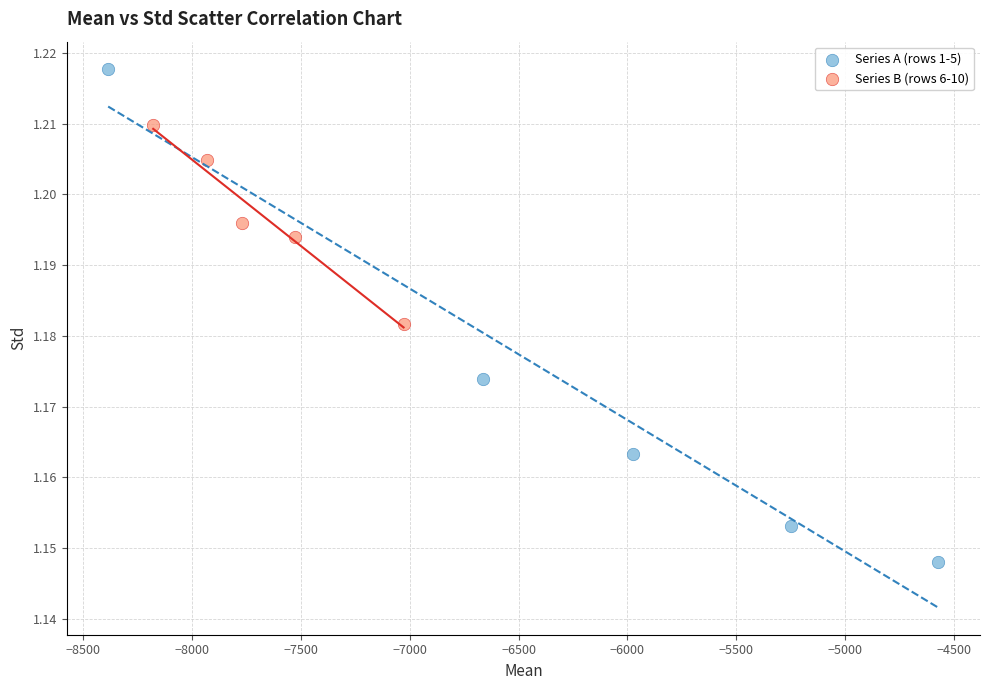

Which series has the widest spread of Y values?

Series A (rows 1-5)